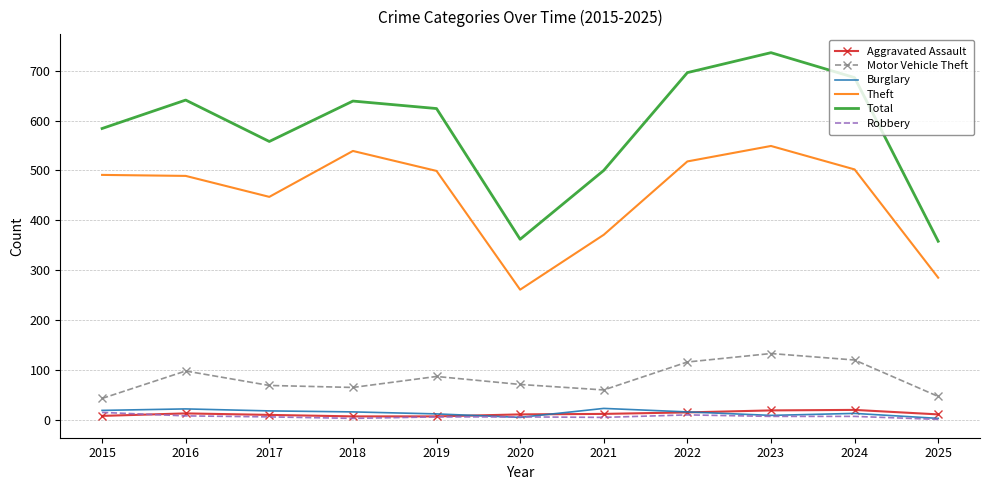

The Theft series shows 674 at 2019. True or false?

False